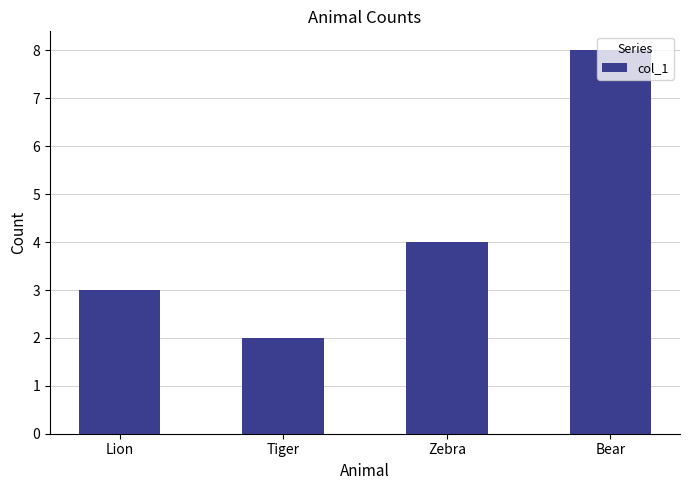

What is the approximate value at Bear?

8